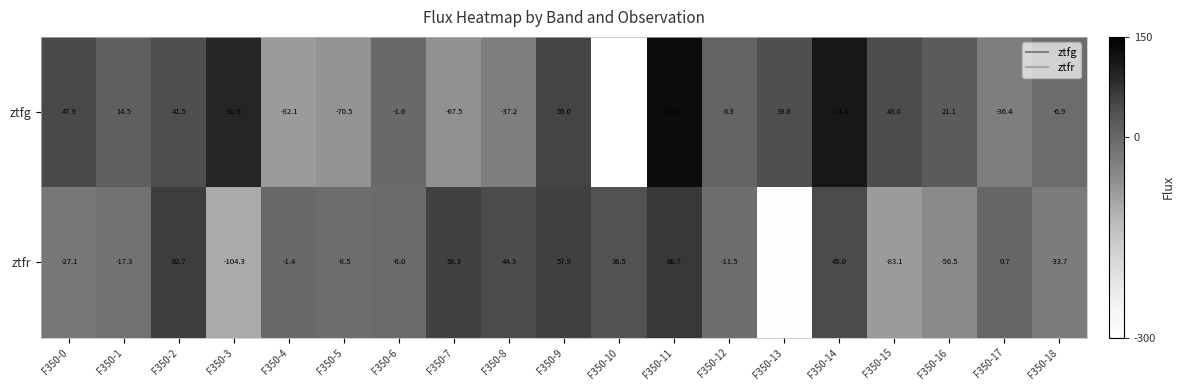

What is the difference between the second highest and second lowest values in the ztfg series?

196.5